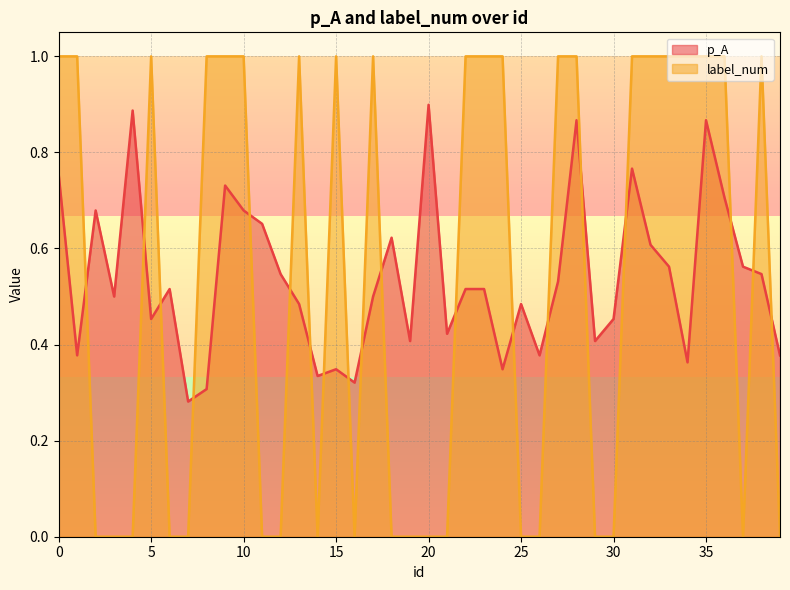

What is the value of the p_A point at the 26th from the left?

0.5